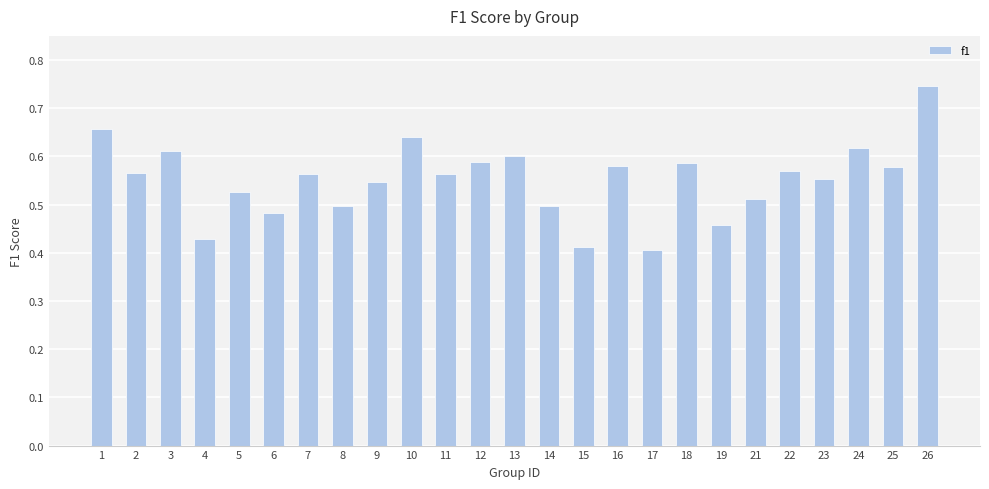

True or false: the data shows 0.6 at 3.

True